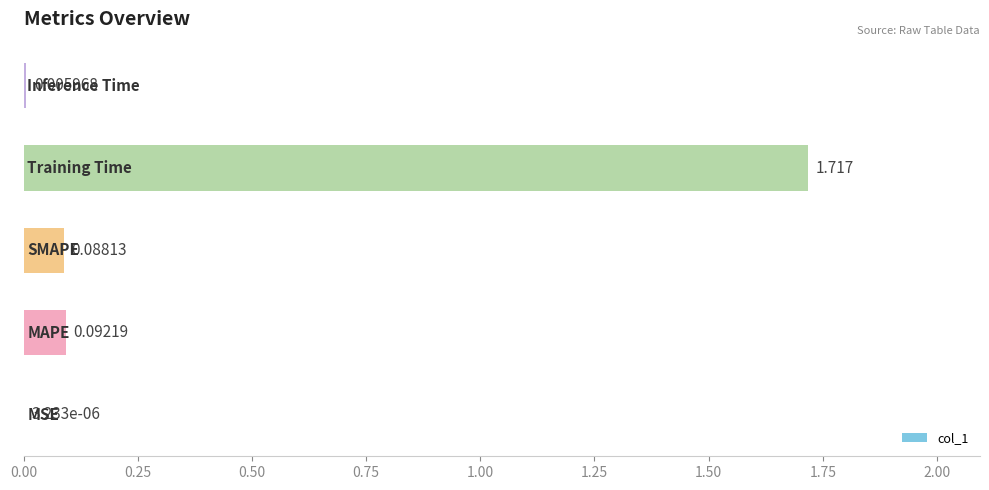

Count the number of categories in the chart.

5